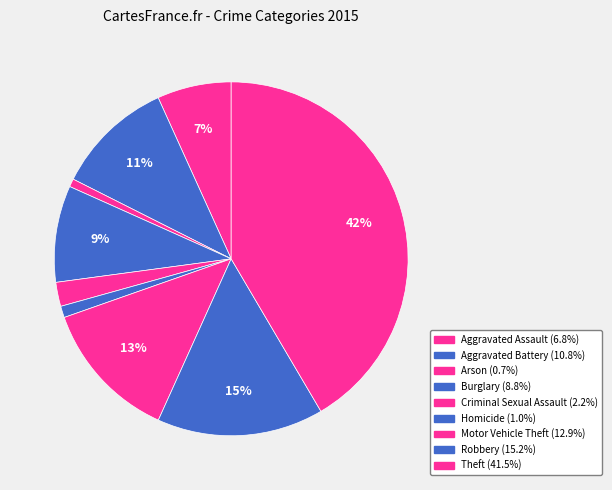

To the nearest percent, what percentage of the pie is Robbery?

15%